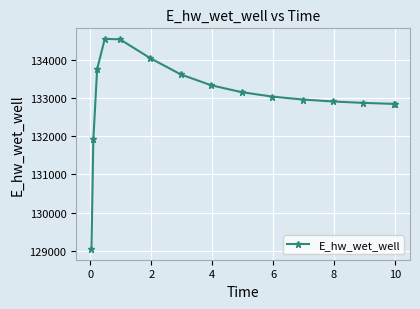

What is the sum of all values?

1995444.5